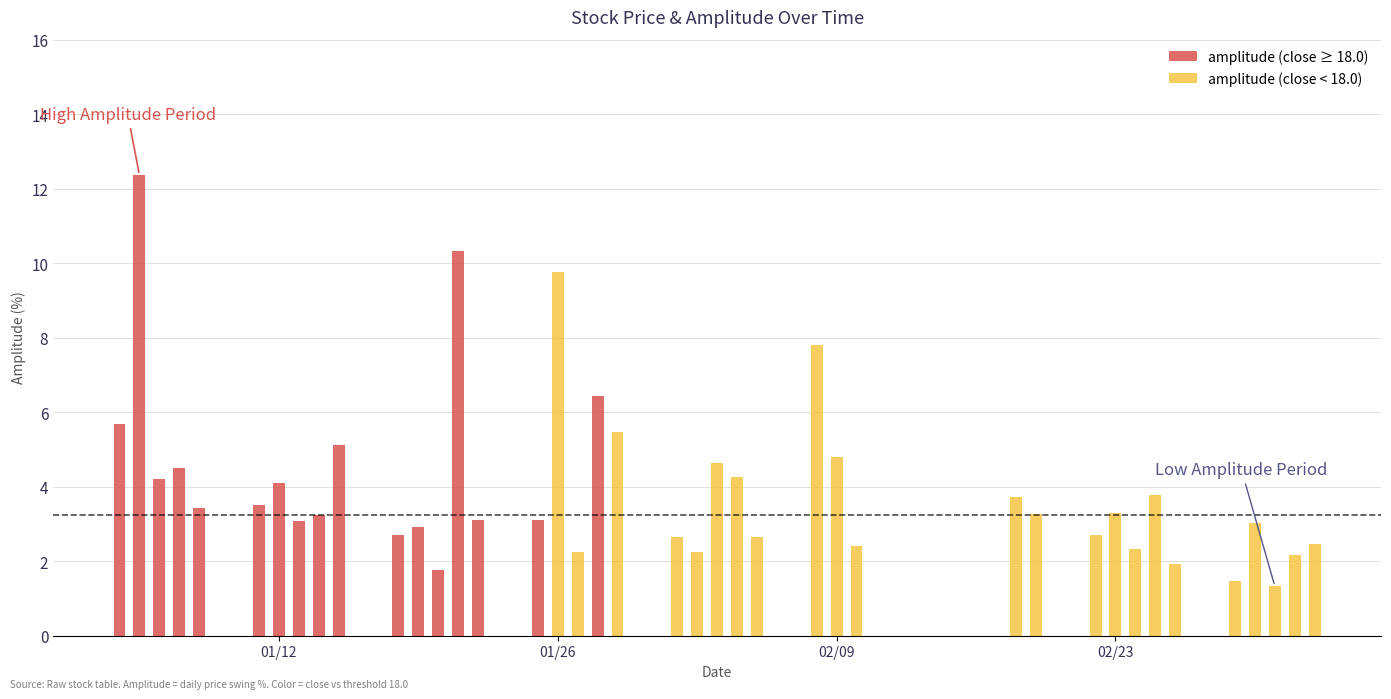

What is the value of the close bar at the 20th from the left?

17.4